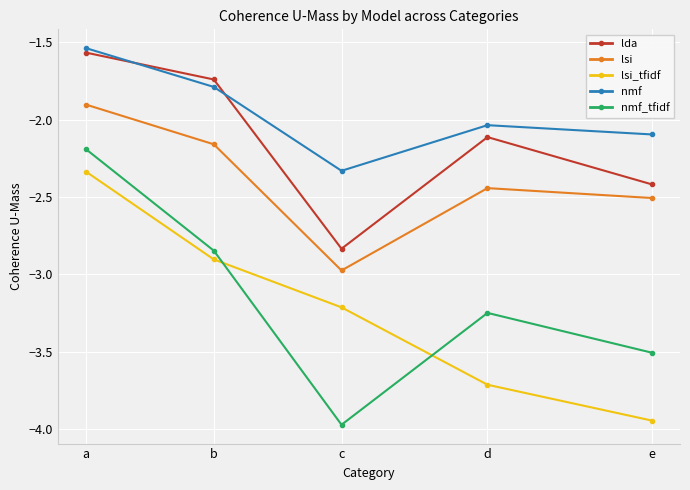

What are all the series names shown in the legend?

lda, lsi, lsi_tfidf, nmf, nmf_tfidf